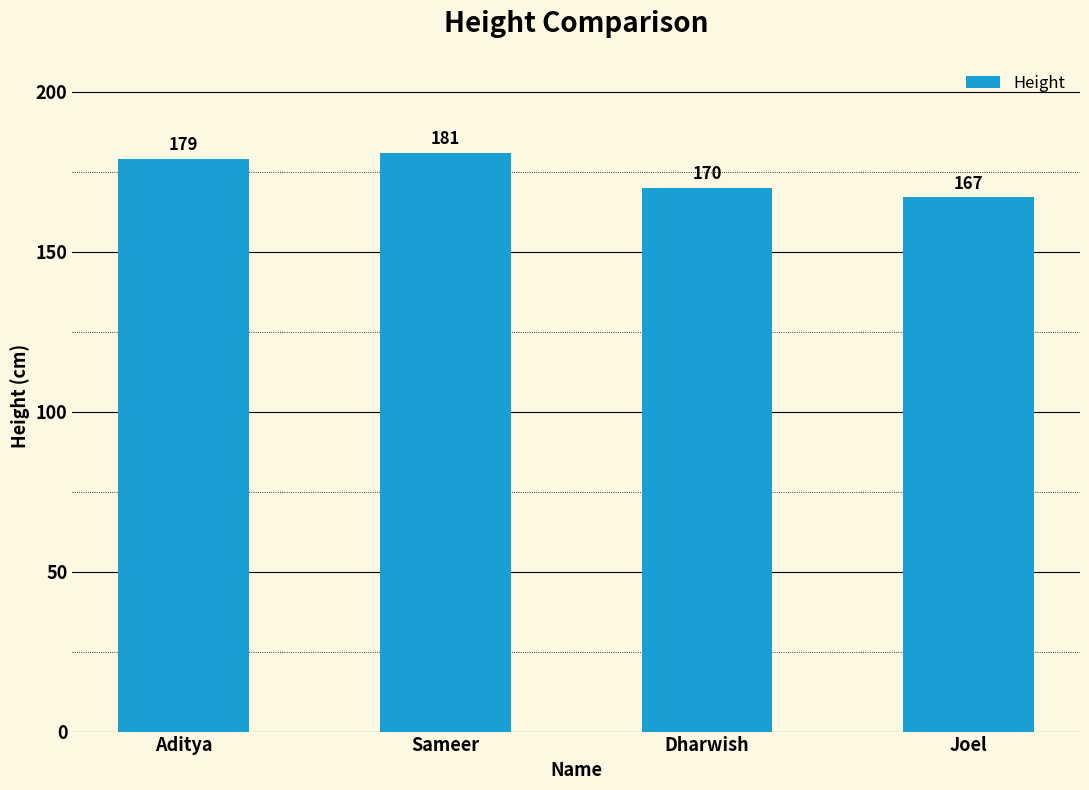

The chart shows a value of 179 at Aditya. True or false?

True